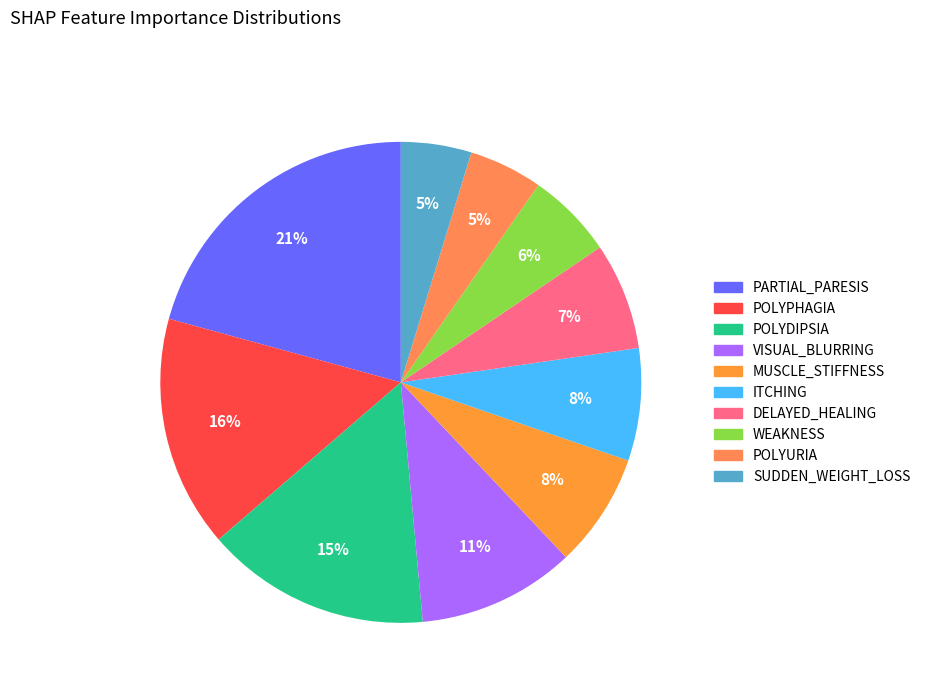

Combined, what portion of the pie is POLYURIA and PARTIAL_PARESIS?

25.7%